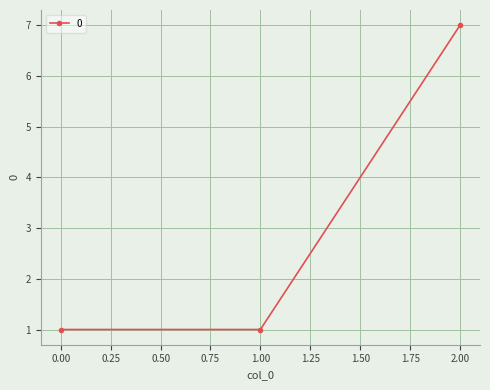

Between 0.00 and 2.00, which is larger?

2.00